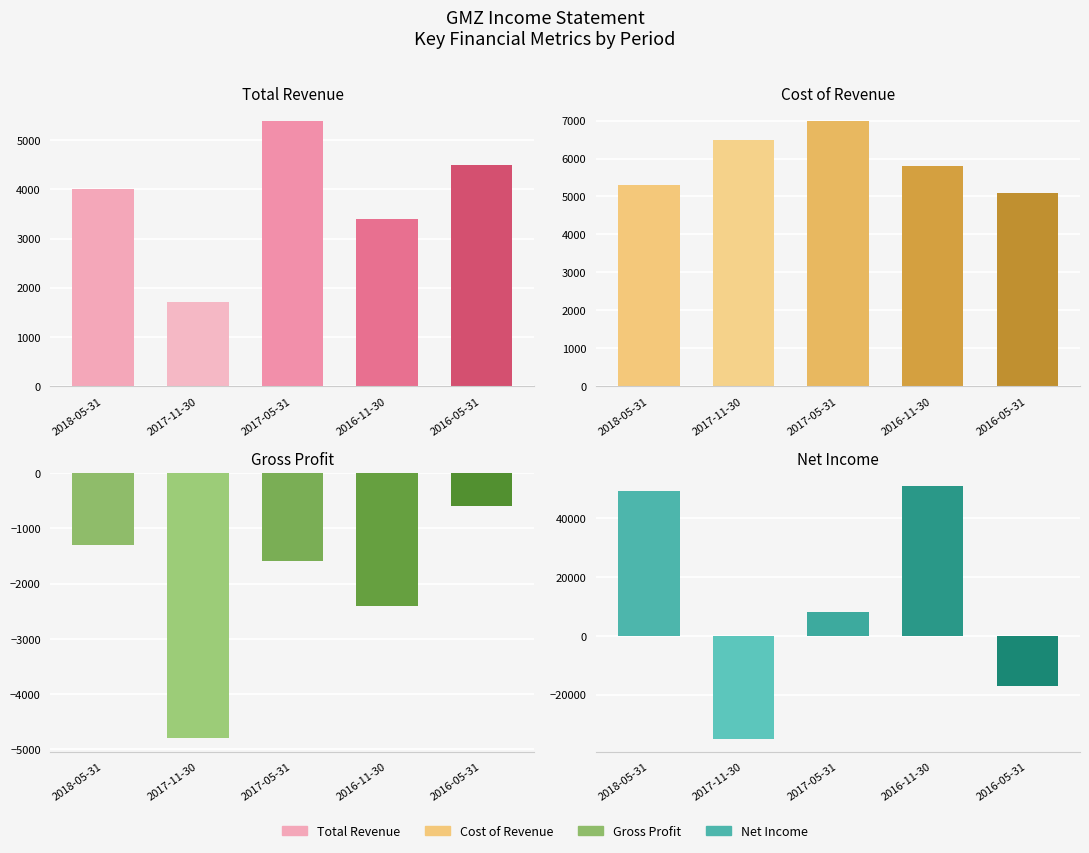

How many data points in Net Income are less than 8000?

2